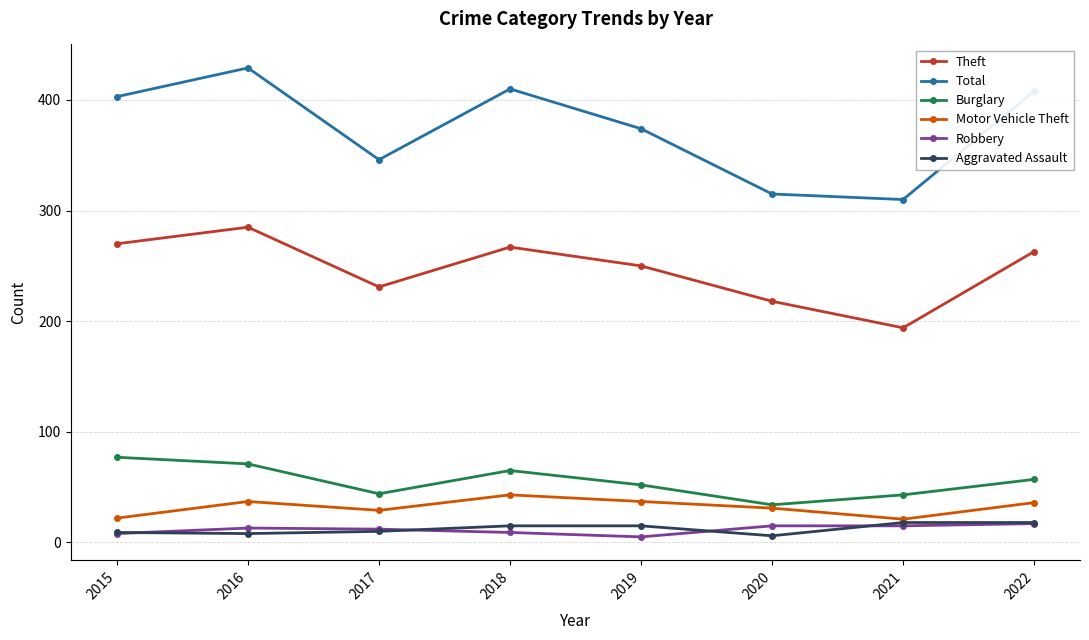

The Motor Vehicle Theft series shows 73 at 2018. True or false?

False